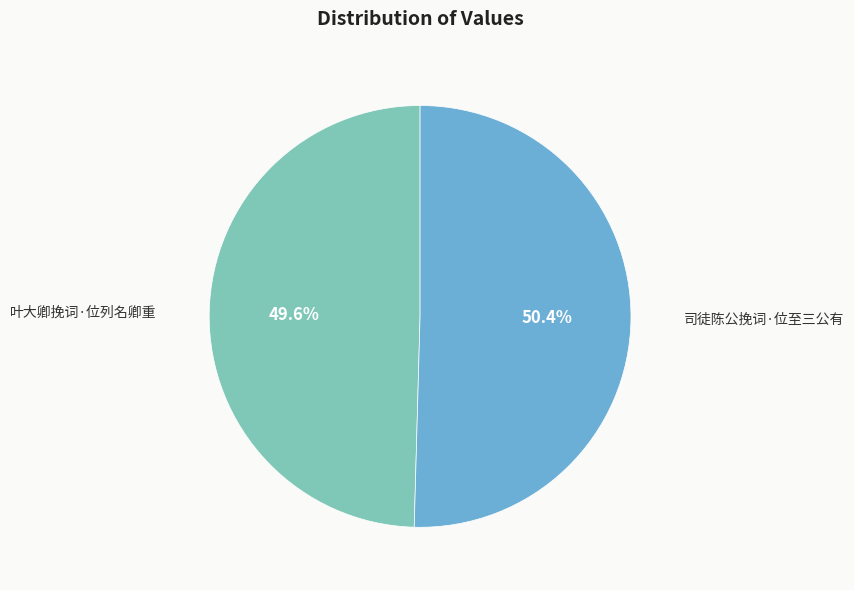

Which category accounts for the majority?

司徒陈公挽词·位至三公有